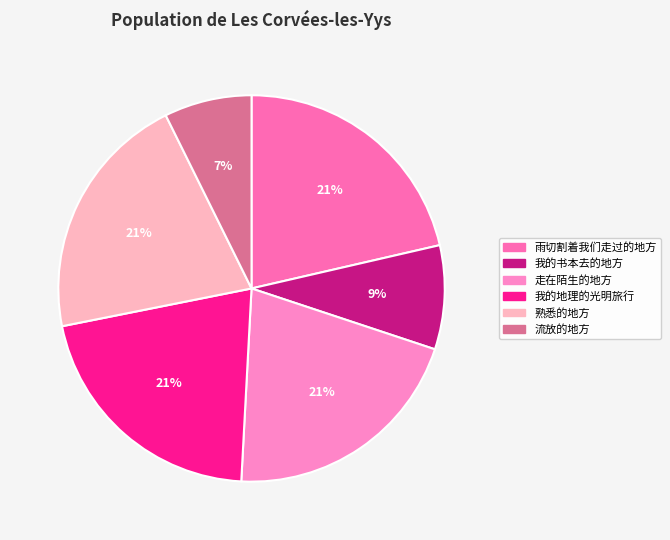

To the nearest percent, what percentage of the pie is 走在陌生的地方?

21%